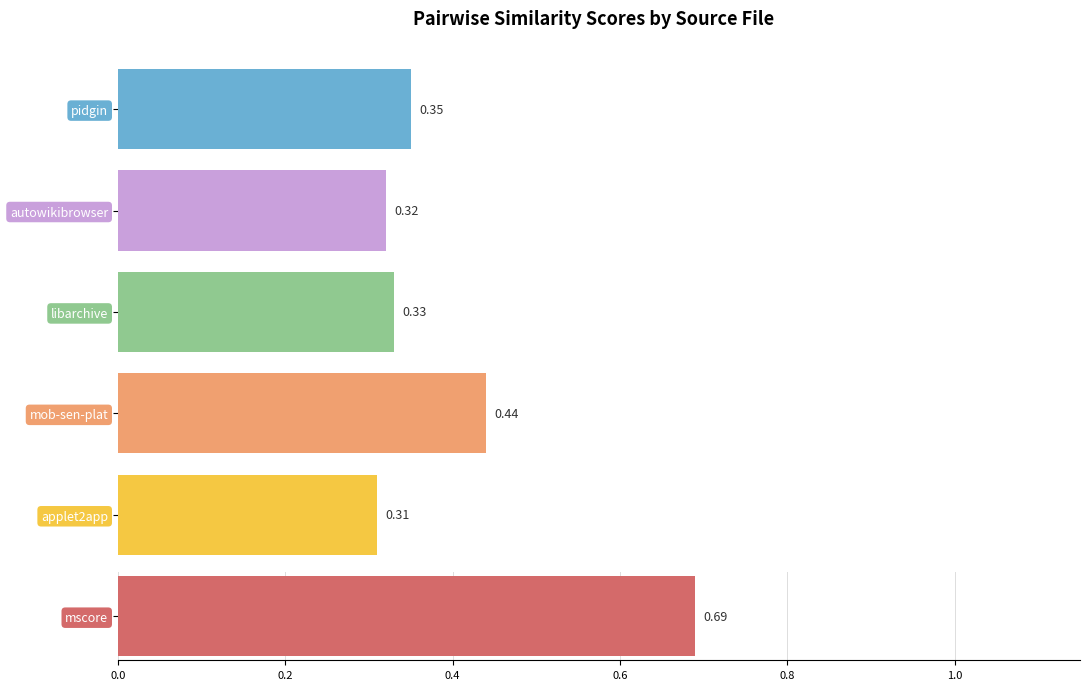

What is the difference between the maximum and minimum values in the mob-sen-plat.csv series?

0.4